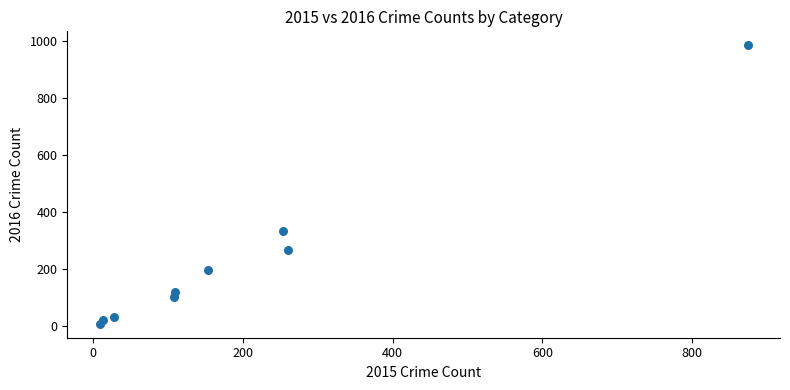

What is the range of Y values (max minus min)?

977